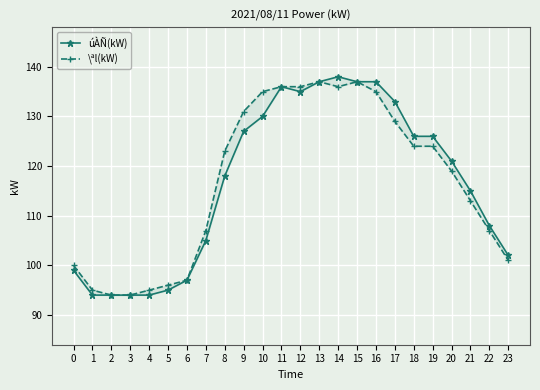

In \ªl(kW), how many points are lower than both neighbors (excluding endpoints)?

1